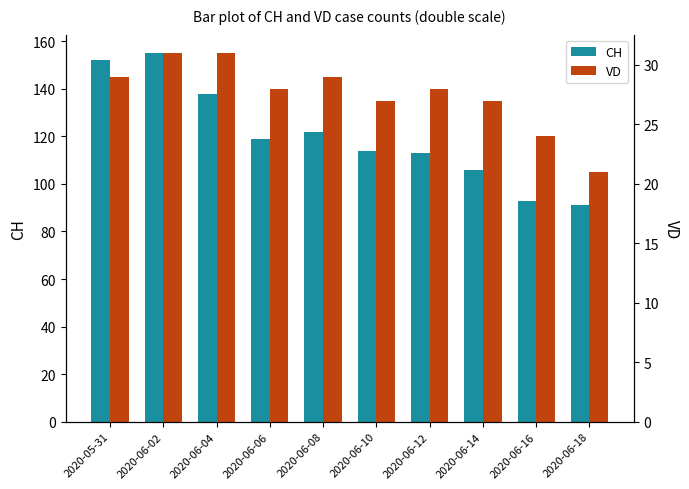

At 2020-06-08, list the series in order from smallest to largest.

VD, CH